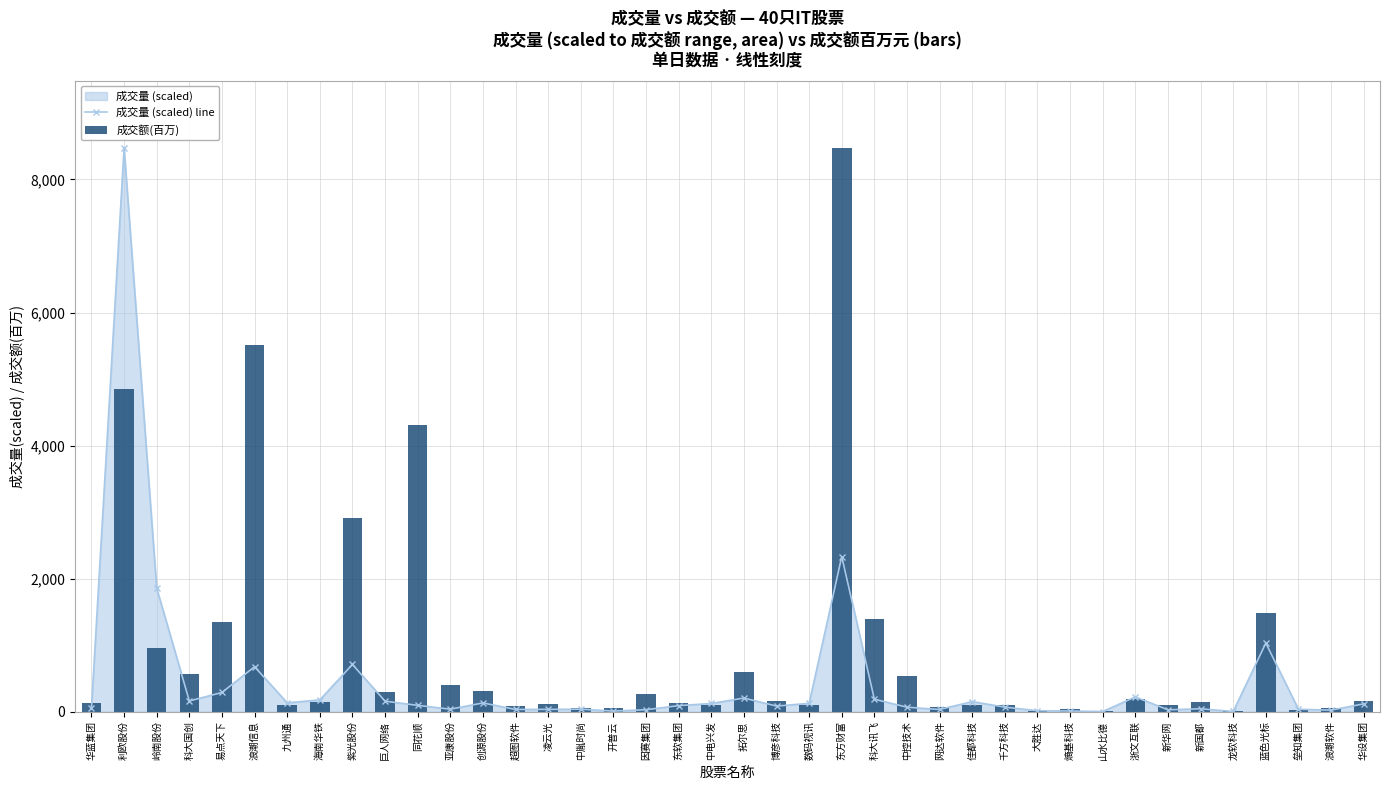

What is the label of the 14th bar from the right?

网达软件